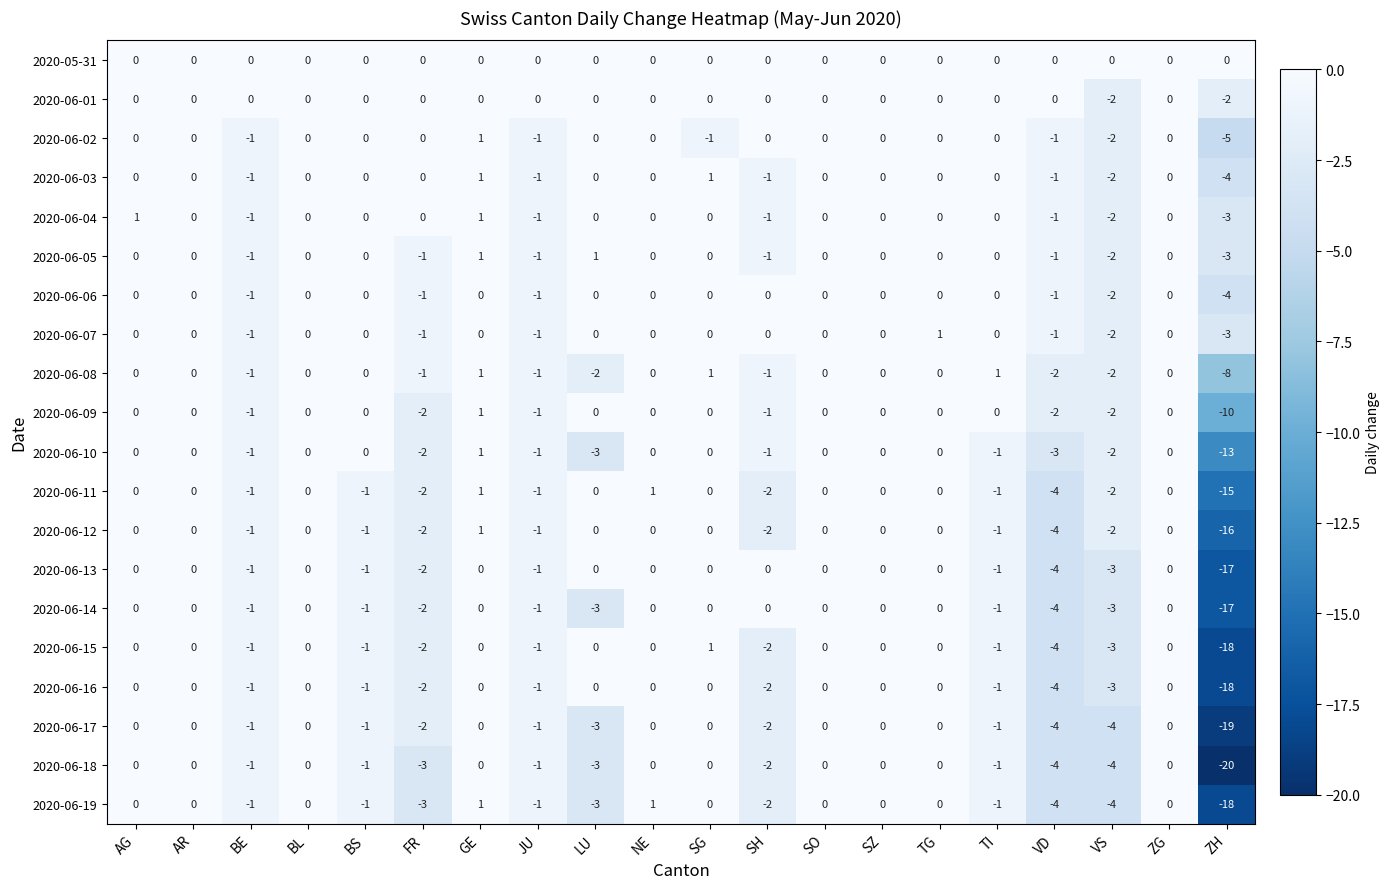

Count the number of categories in the chart.

20